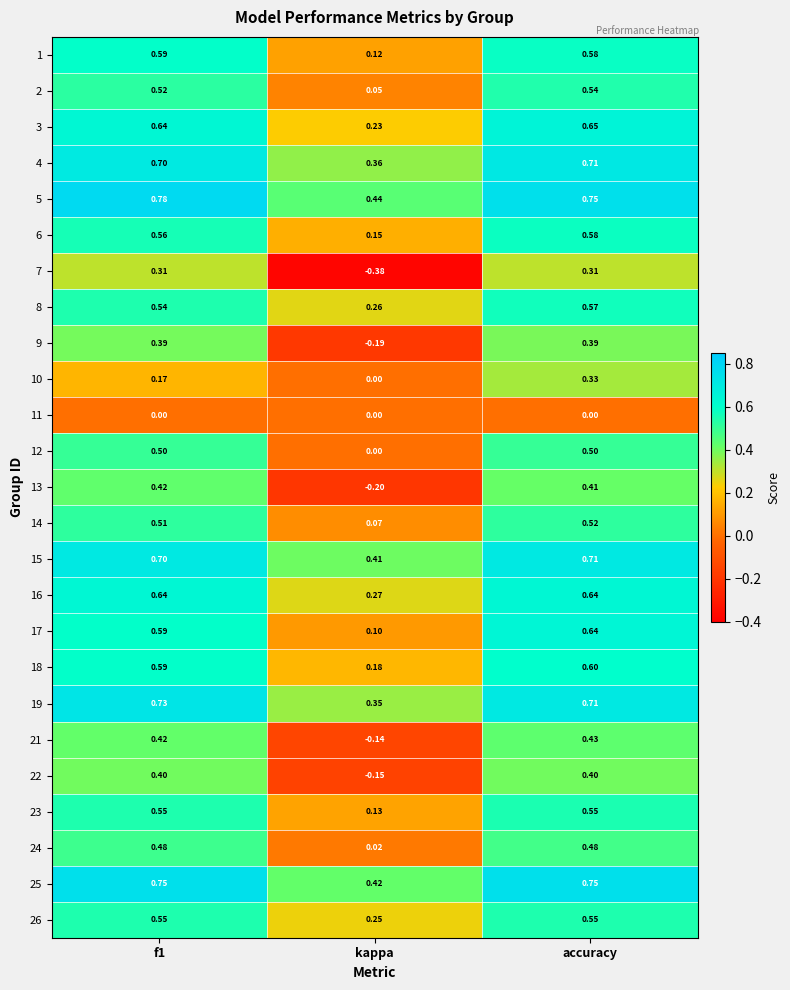

At which label is 14 closest to 0?

kappa